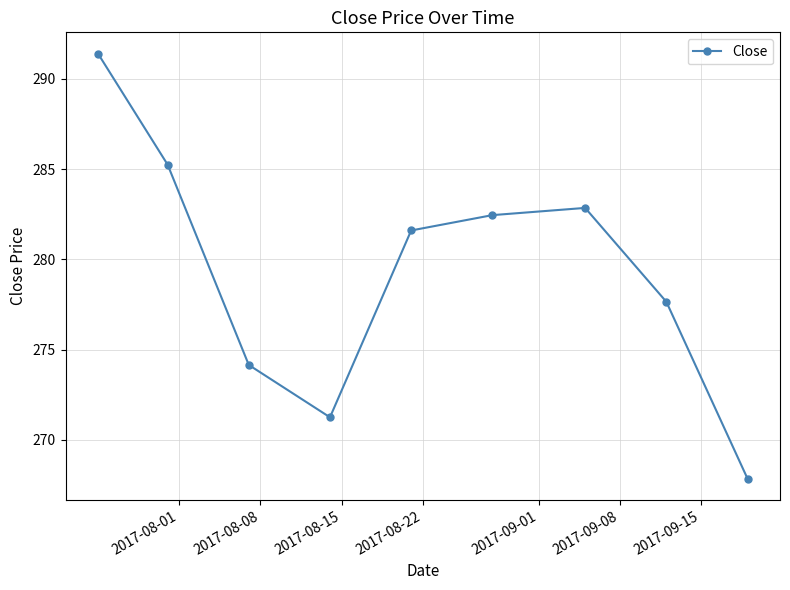

What is the value of the 9th point from the left?

267.9